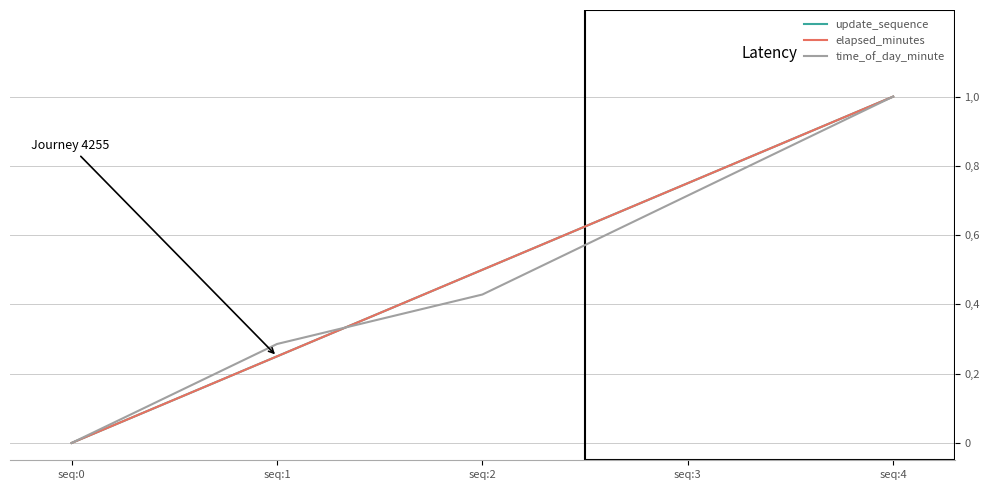

True or false: update_sequence and elapsed_minutes cross at least once.

False